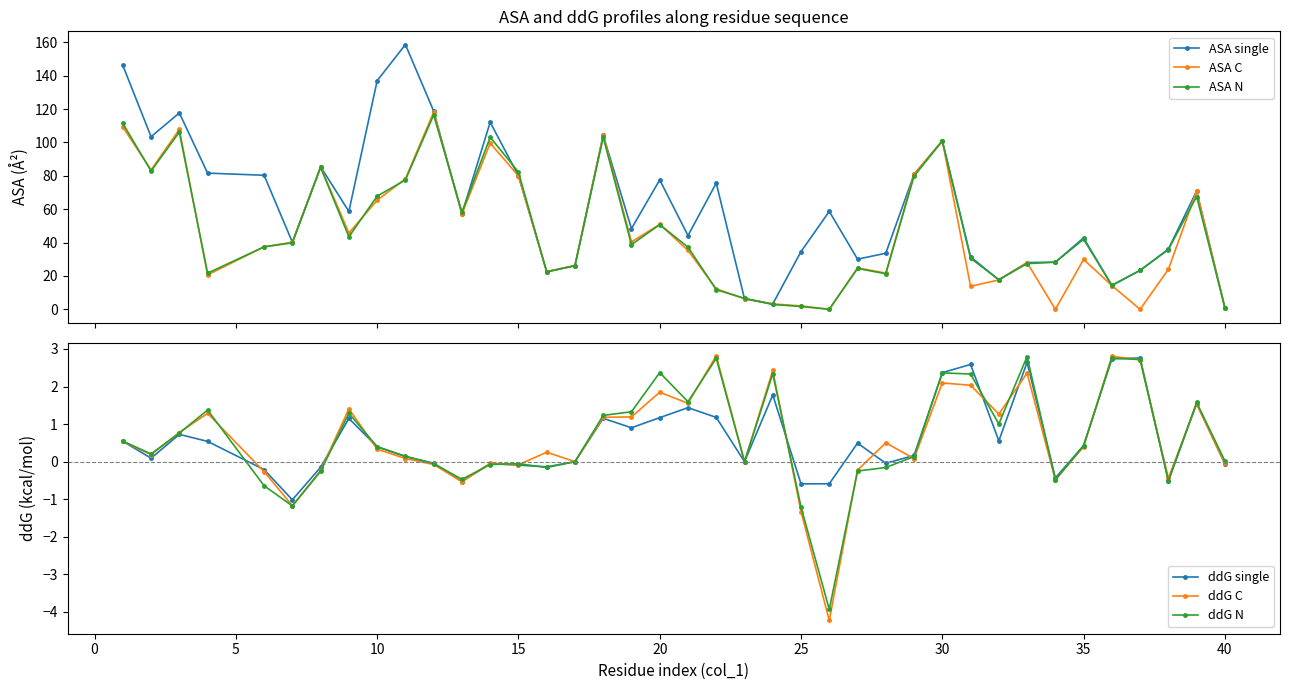

Which series has the largest range (max minus min)?

ASA single